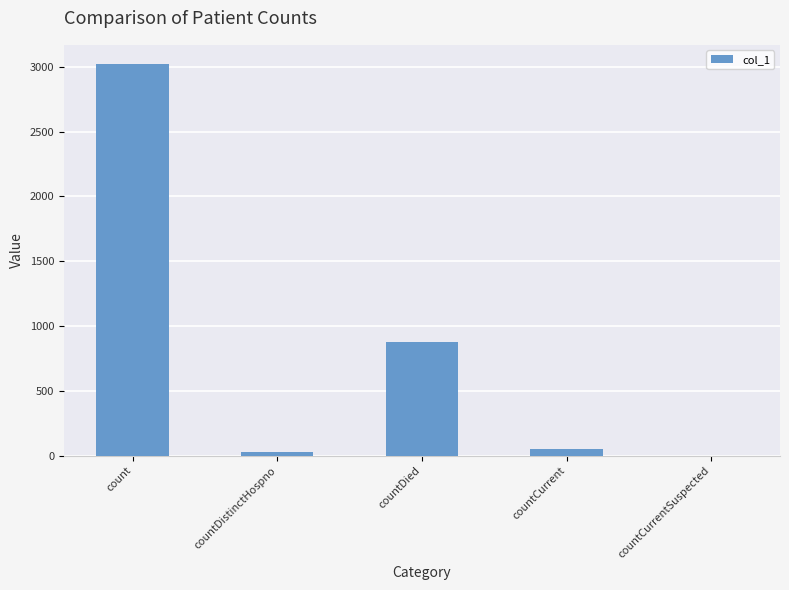

Reading left to right, list all the values displayed in this chart.

3018	33	880	53	0